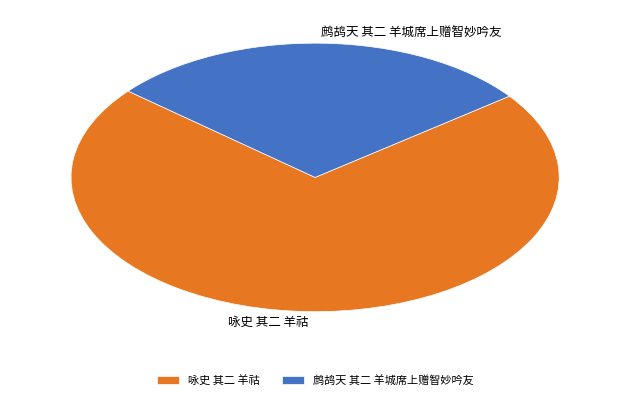

Which has a higher value, 鹧鸪天 其二 羊城席上赠智妙吟友 or 咏史 其二 羊祜?

咏史 其二 羊祜